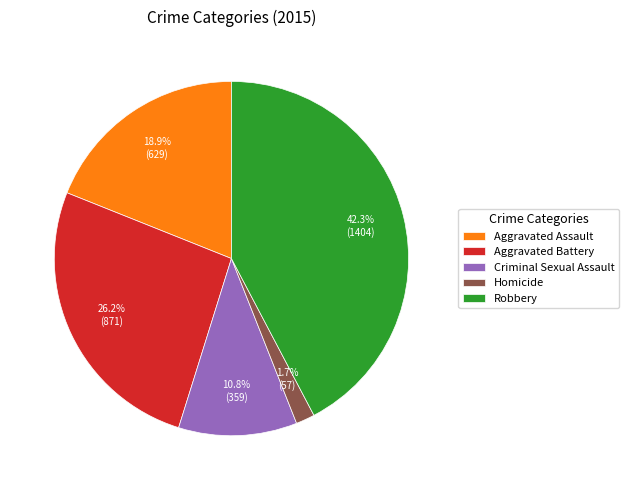

True or false: Aggravated Assault accounts for 12% of the total.

False